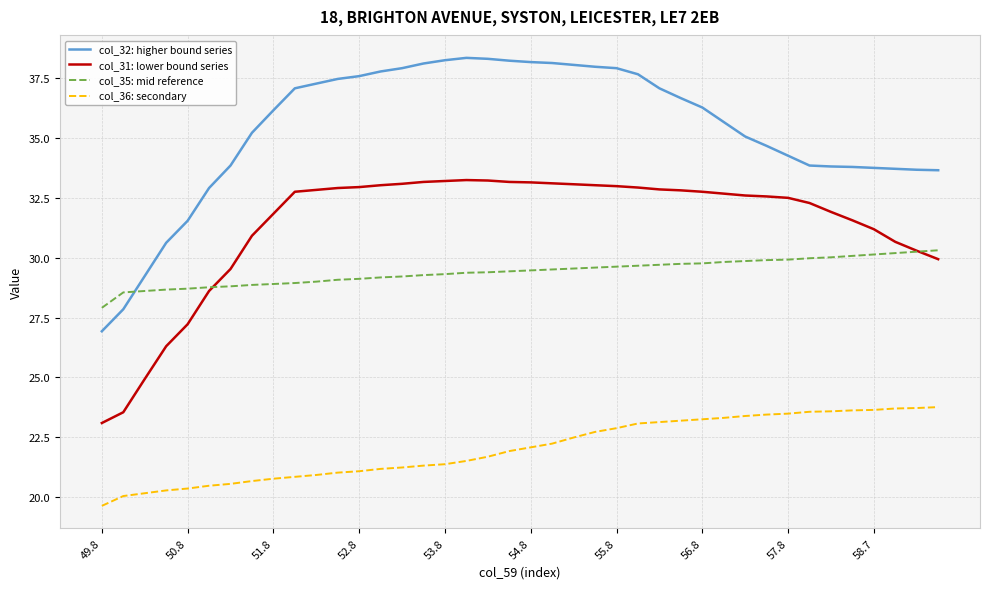

Which series has the largest total across all categories?

col_32: higher bound series